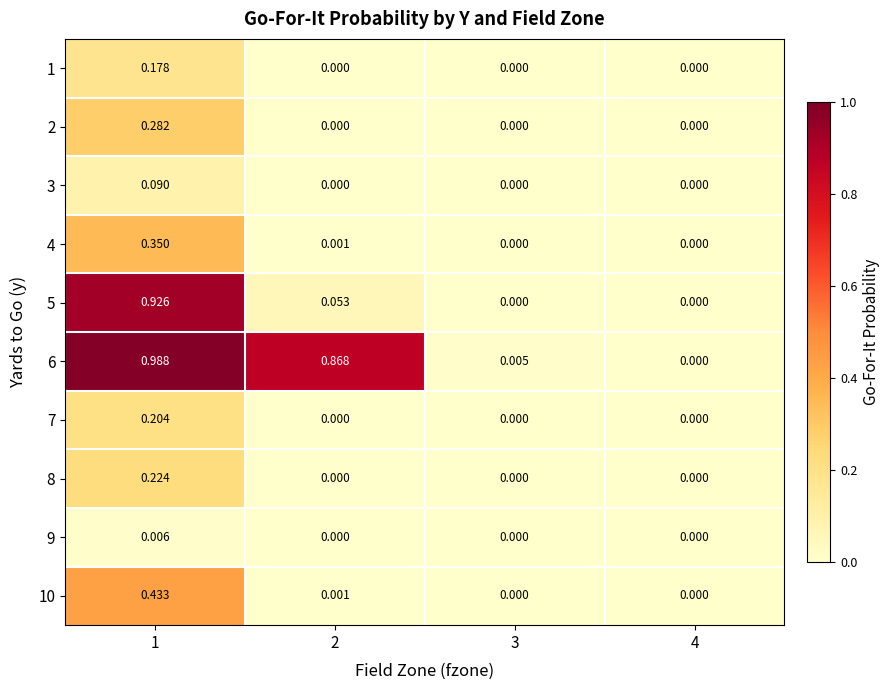

How many distinct data groups are displayed?

10